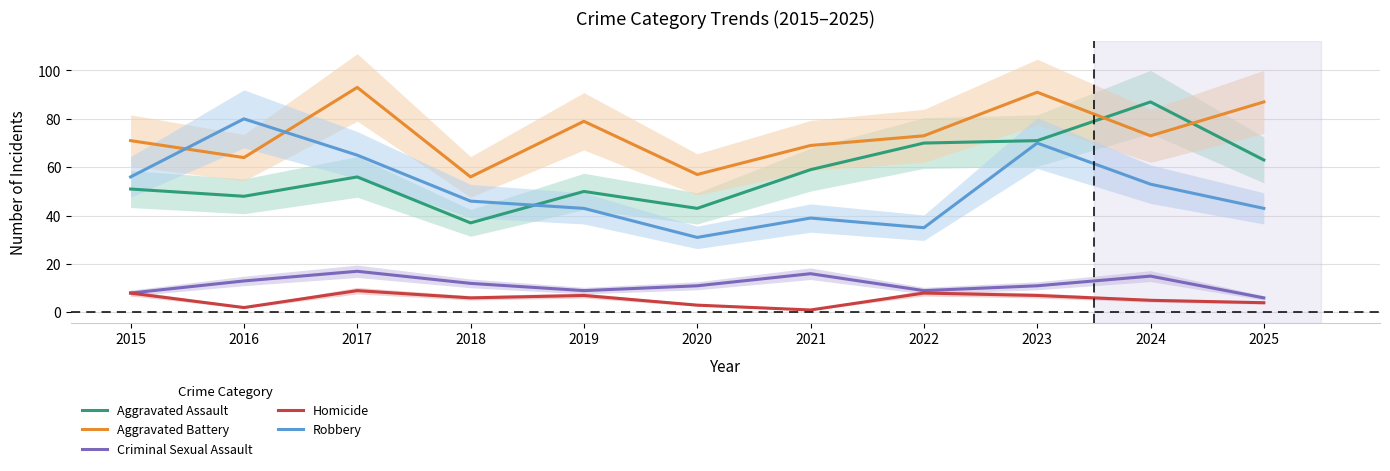

Reading left to right, extract all data points from this chart.

Aggravated Assault: 2015=51	2016=48	2017=56	2018=37	2019=50	2020=43	2021=59	2022=70	2023=71	2024=87	2025=63
Aggravated Battery: 2015=71	2016=64	2017=93	2018=56	2019=79	2020=57	2021=69	2022=73	2023=91	2024=73	2025=87
Criminal Sexual Assault: 2015=8	2016=13	2017=17	2018=12	2019=9	2020=11	2021=16	2022=9	2023=11	2024=15	2025=6
Homicide: 2015=8	2016=2	2017=9	2018=6	2019=7	2020=3	2021=1	2022=8	2023=7	2024=5	2025=4
Robbery: 2015=56	2016=80	2017=65	2018=46	2019=43	2020=31	2021=39	2022=35	2023=70	2024=53	2025=43